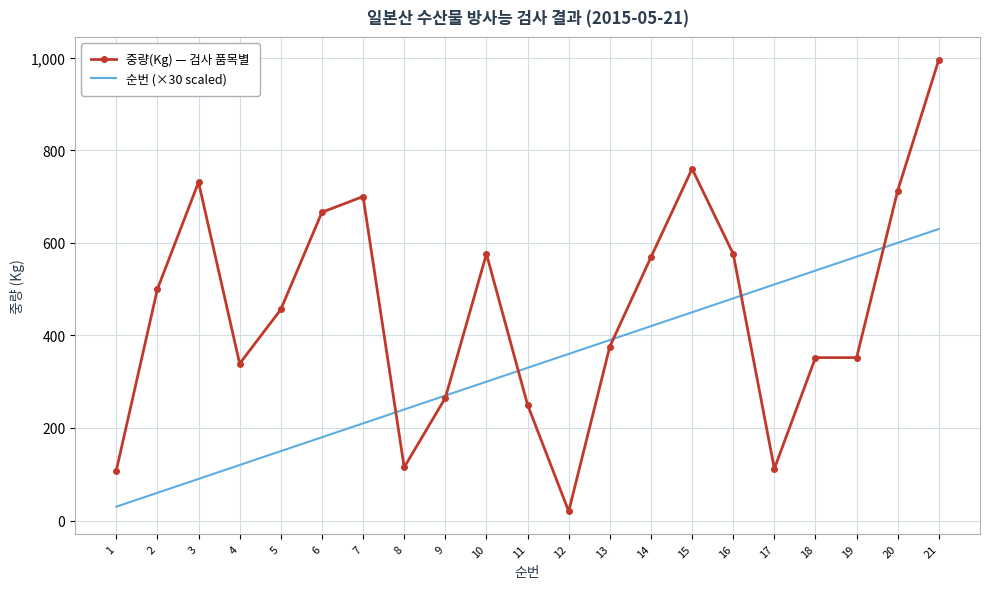

How many series are shown in this chart?

2